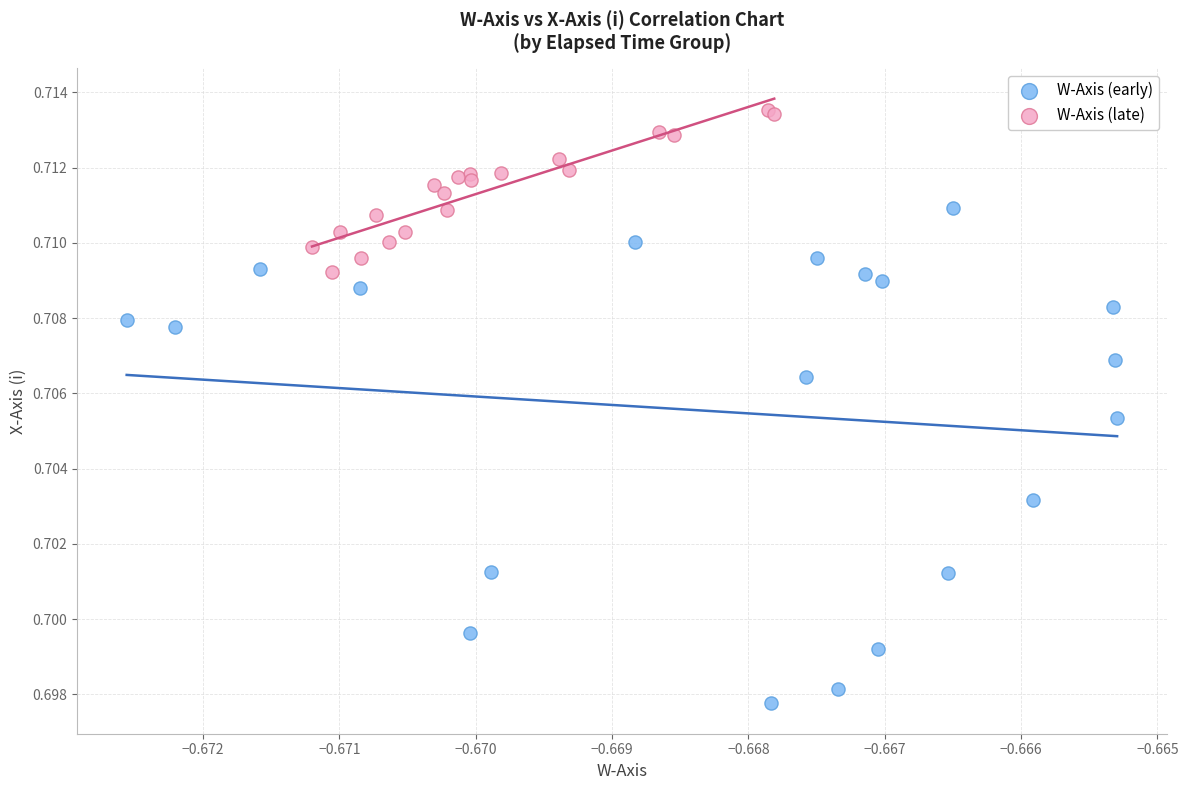

Which series has the largest Y range (max minus min)?

W-Axis (early)